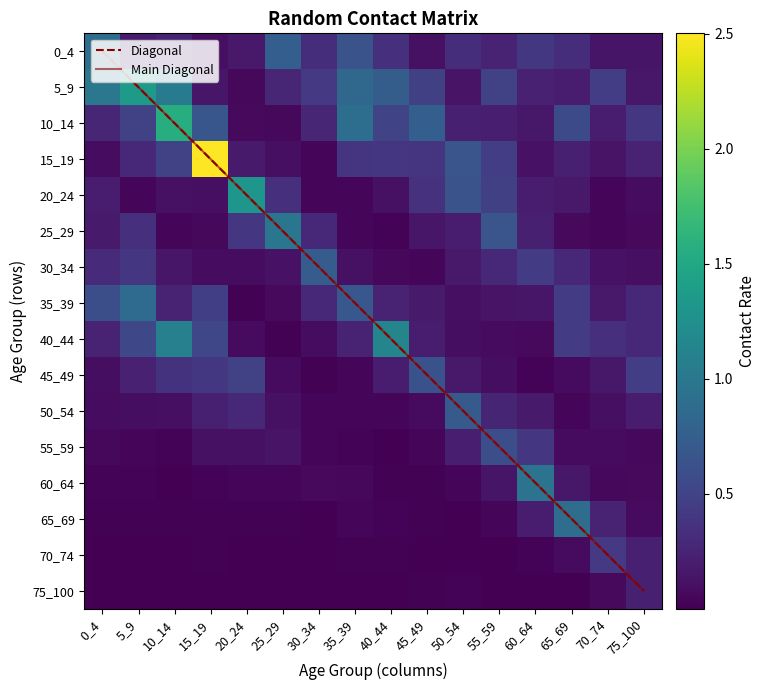

True or false: 70_74 has a value of 0.0 at 5_9.

False